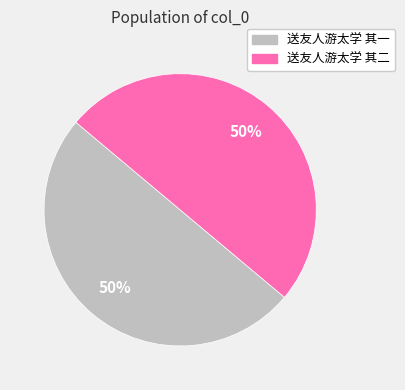

Is the sum of 送友人游太学 其二 and 送友人游太学 其一 greater than half?

Yes